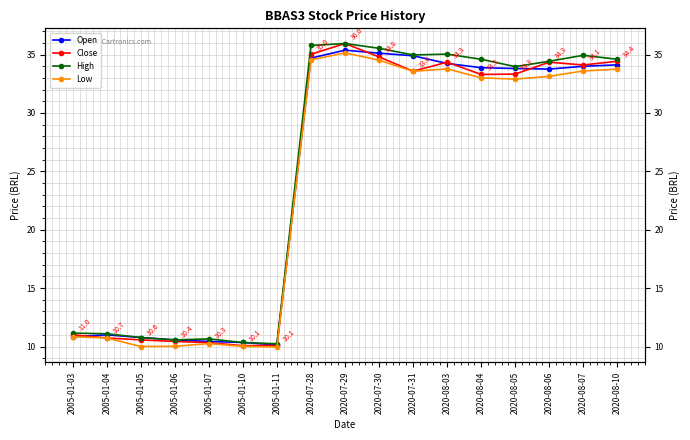

True or false: Low has a value of 10.0 at 2005-01-10.

True